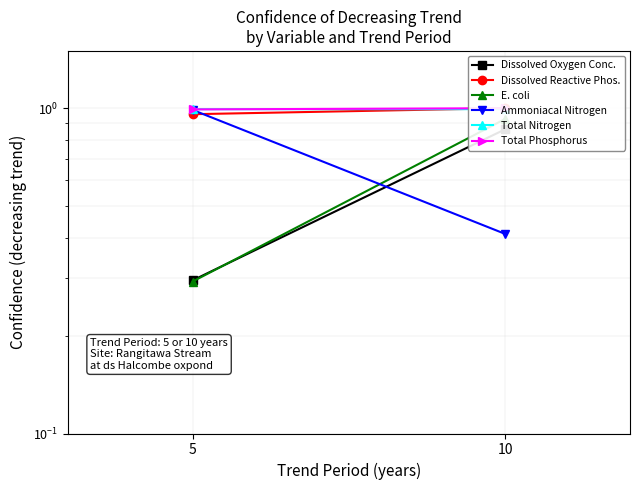

Which series has the widest spread of values?

E. coli